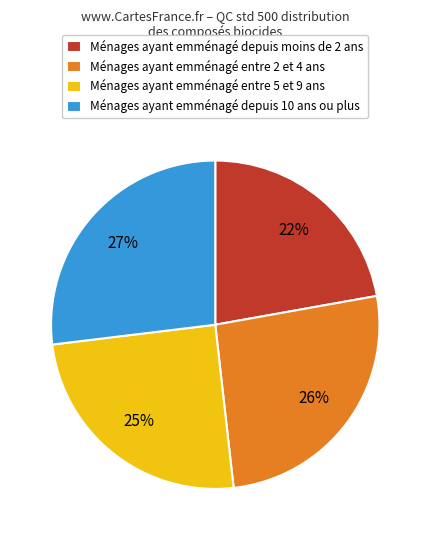

Between Ménages ayant emménagé entre 2 et 4 ans and Ménages ayant emménagé depuis moins de 2 ans, which is larger?

Ménages ayant emménagé entre 2 et 4 ans